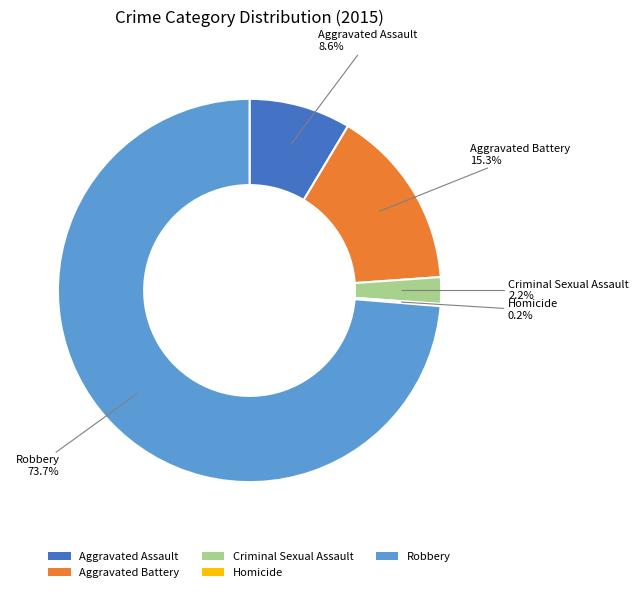

What is the majority slice?

Robbery